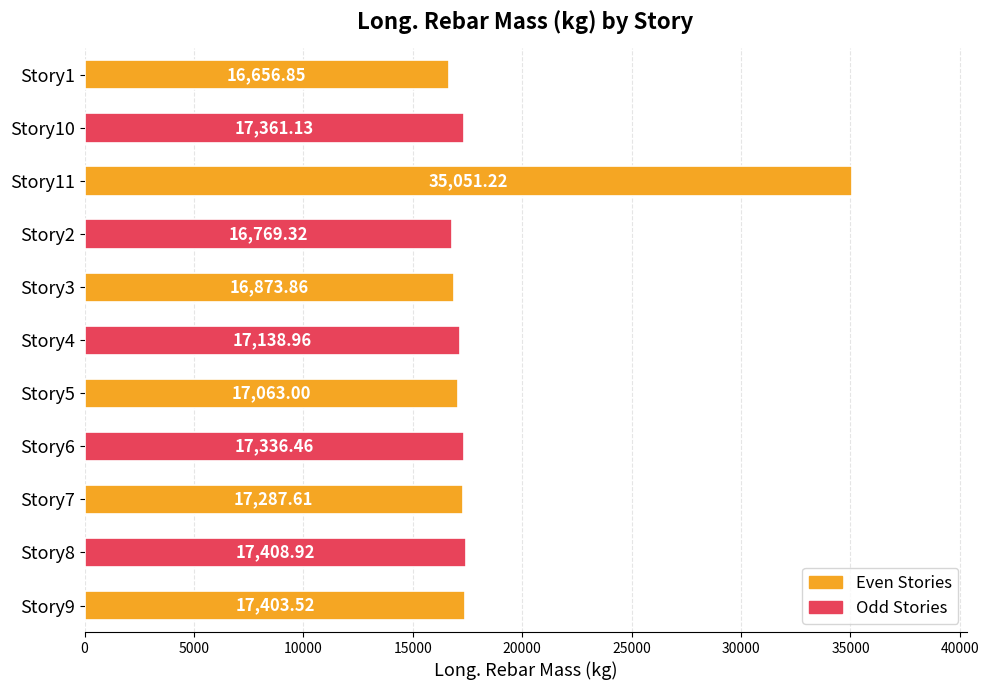

Rank the categories by value from lowest to highest.

Story1, Story2, Story3, Story5, Story4, Story7, Story6, Story10, Story9, Story8, Story11